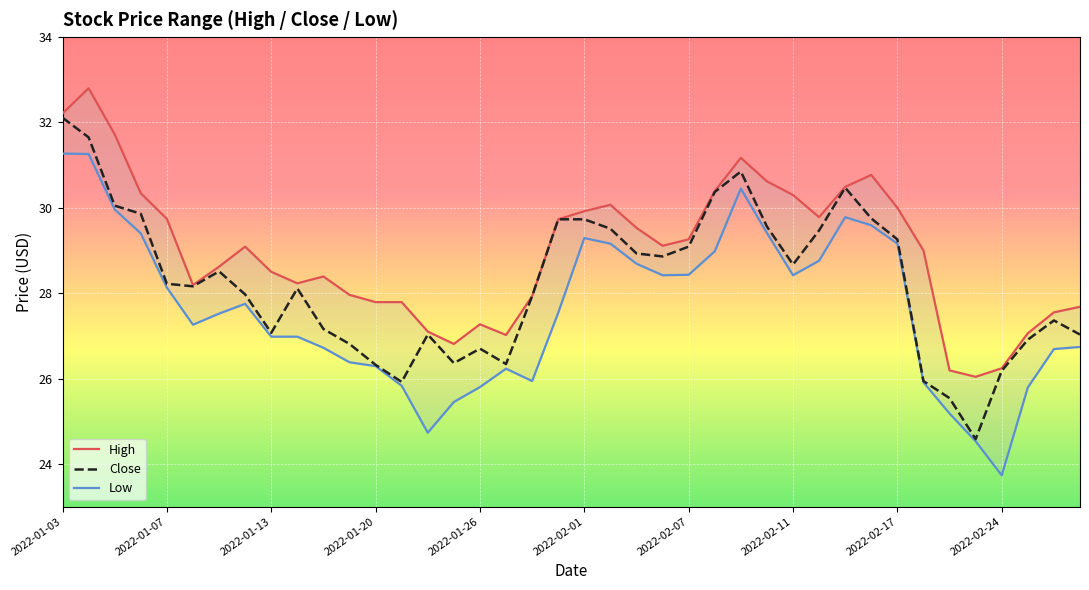

The Close series shows 17.3 at 2022-02-24. True or false?

False